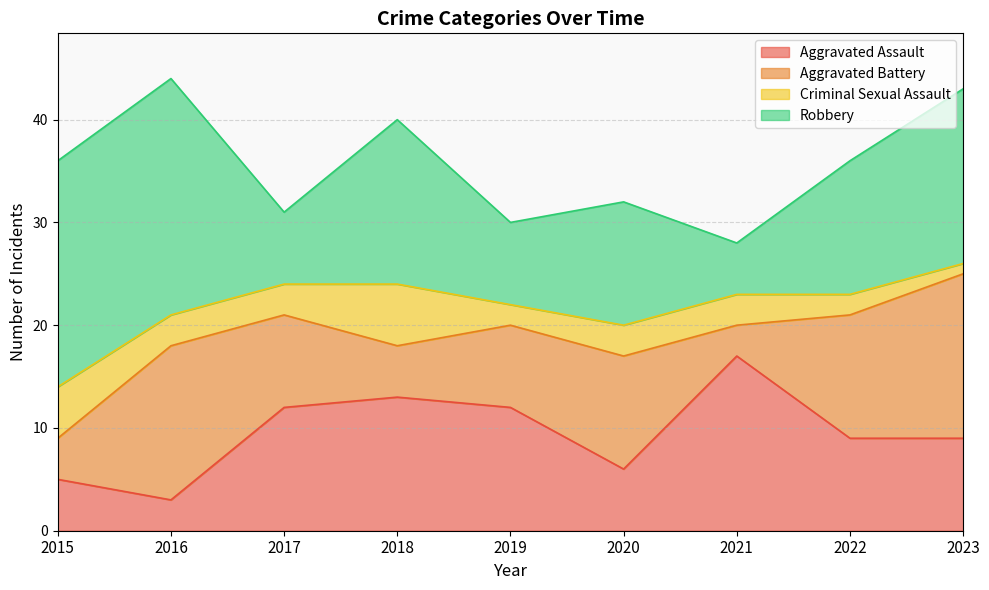

Is the value of Aggravated Battery at 2018 greater than the value of Criminal Sexual Assault at 2022?

Yes